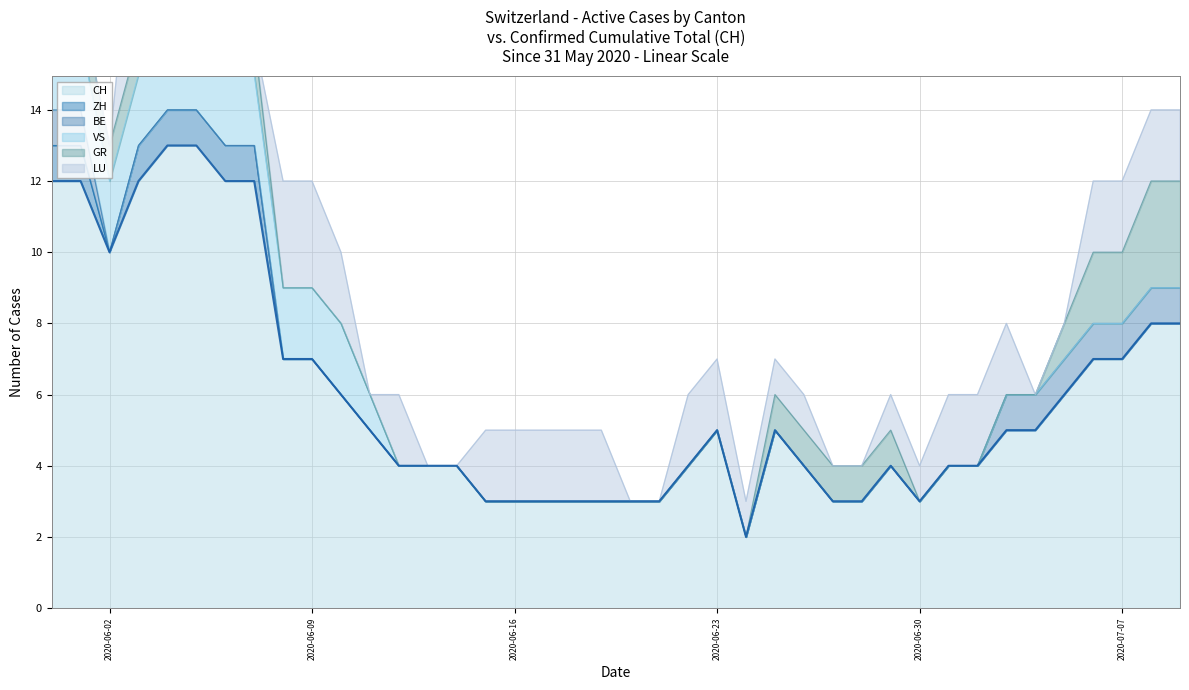

What is the label of the 1st point from the right?

2020-07-09